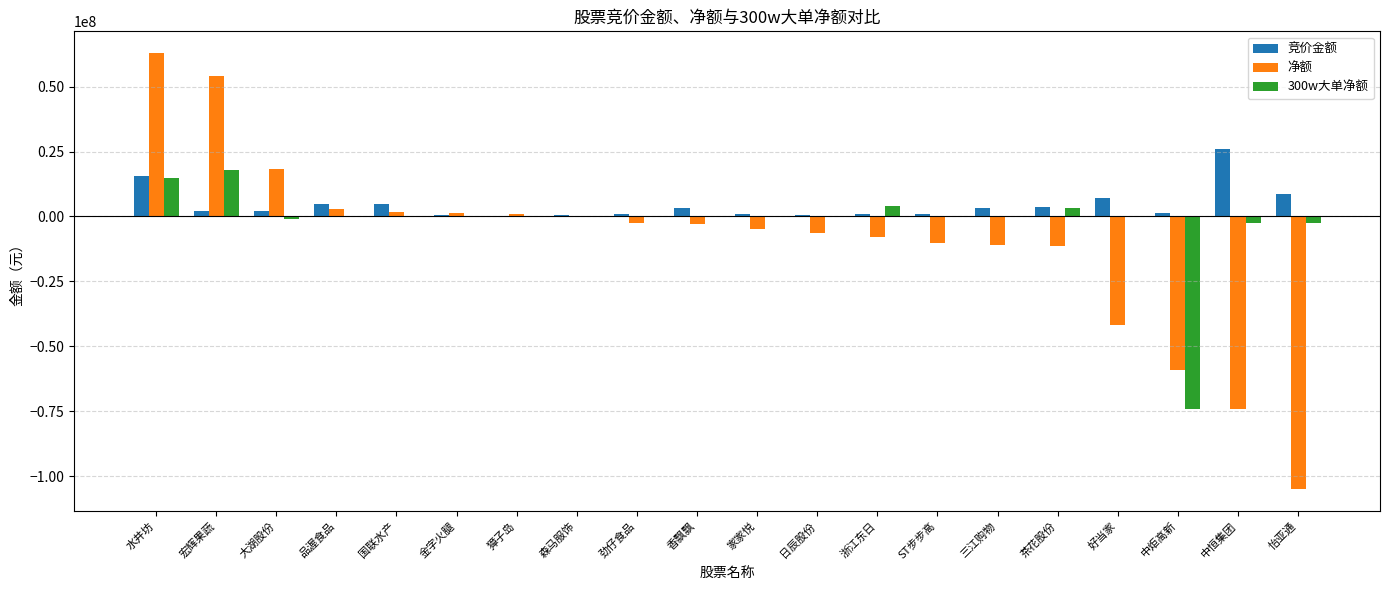

Between 宏辉果蔬 and 金字火腿, which series saw the biggest shift?

净额